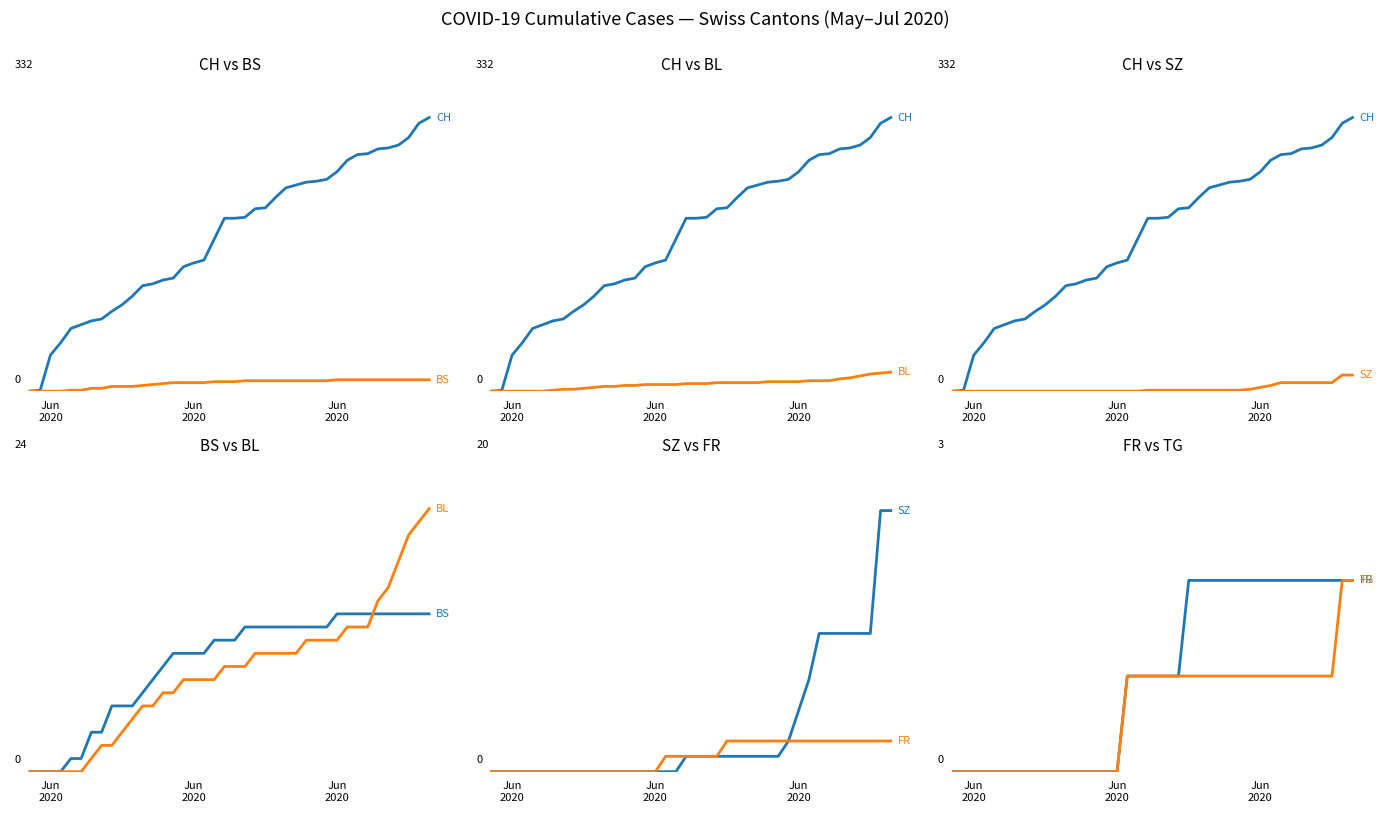

Is the value of FR at 12 greater than the value of BL at 33?

No